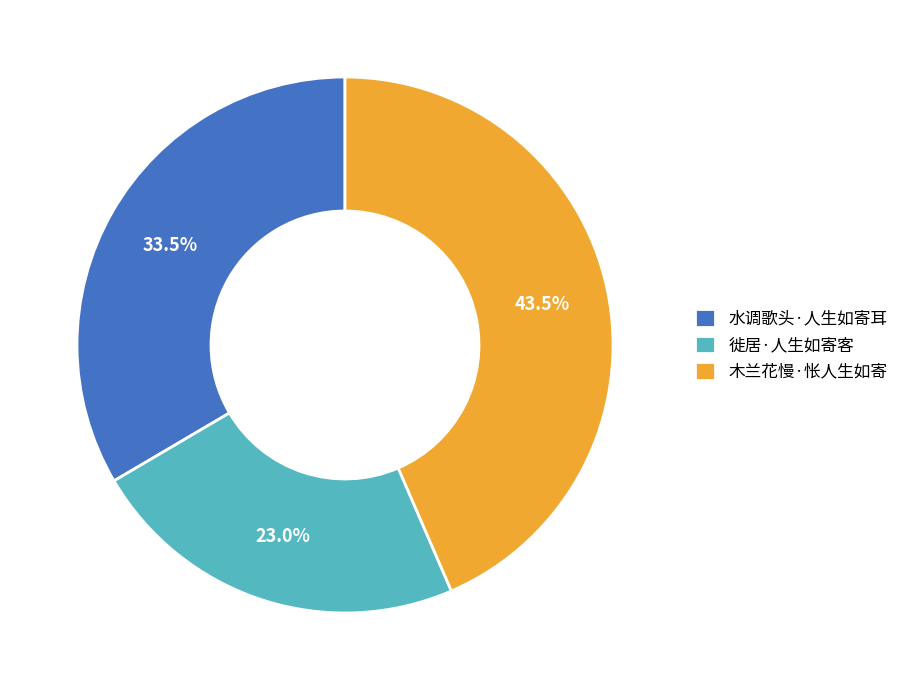

Is it true that 徙居·人生如寄客 is 33% of the pie?

False